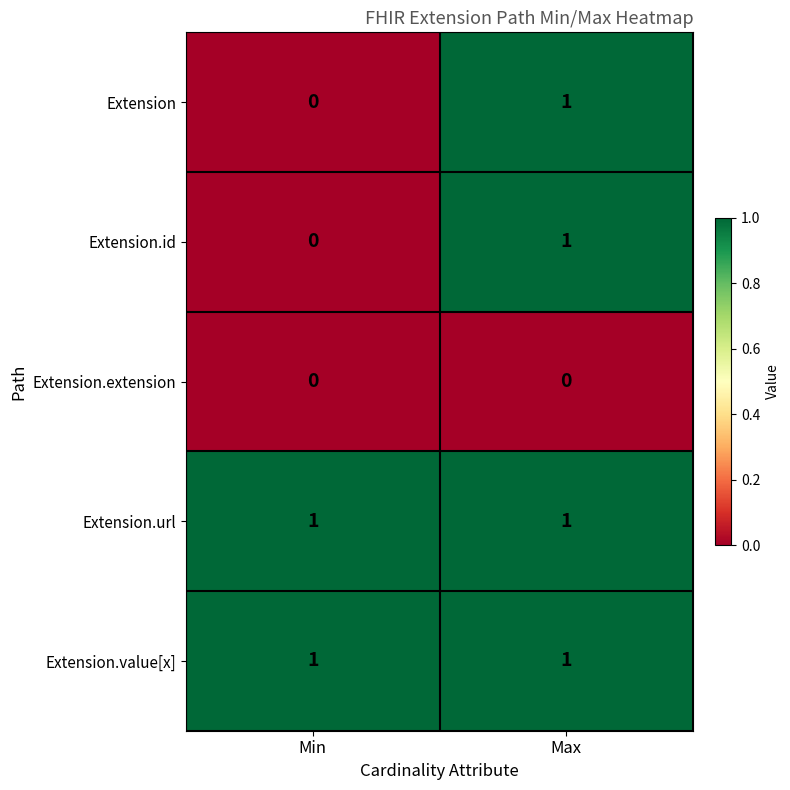

Reading right to left, extract all data points from this chart.

Extension: 1	0
Extension.id: 1	0
Extension.extension: 0	0
Extension.url: 1	1
Extension.value[x]: 1	1